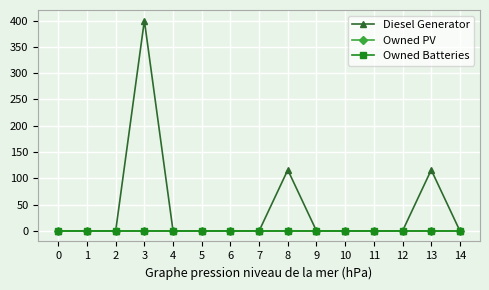

At 6, list the series in order from smallest to largest.

Diesel Generator, Owned PV, Owned Batteries